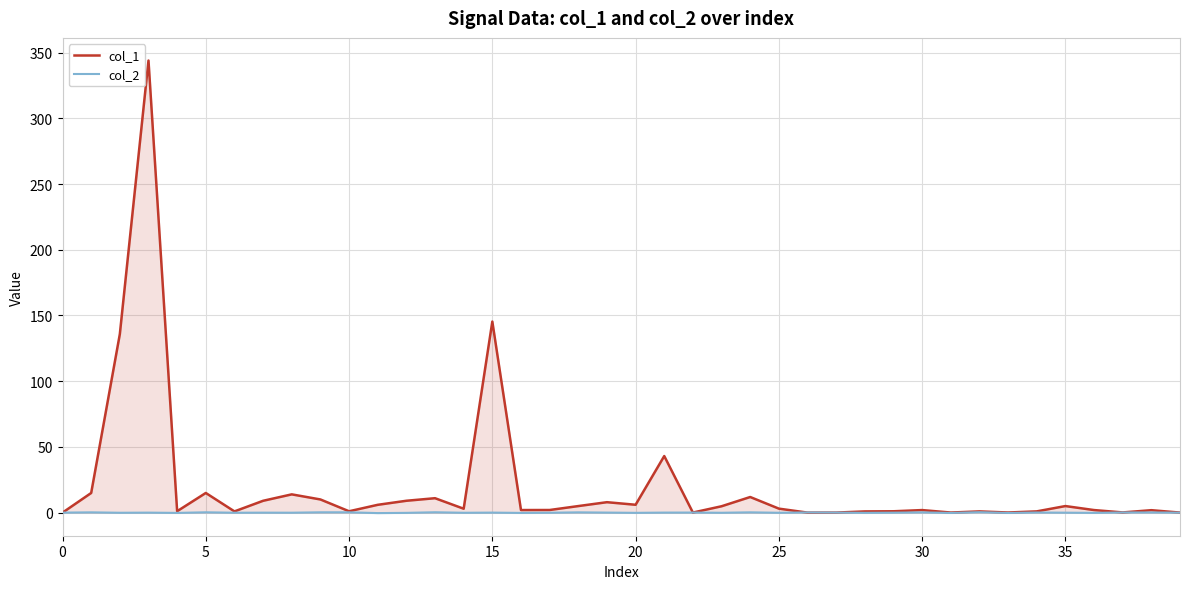

Does the chart have visible grid lines?

Yes